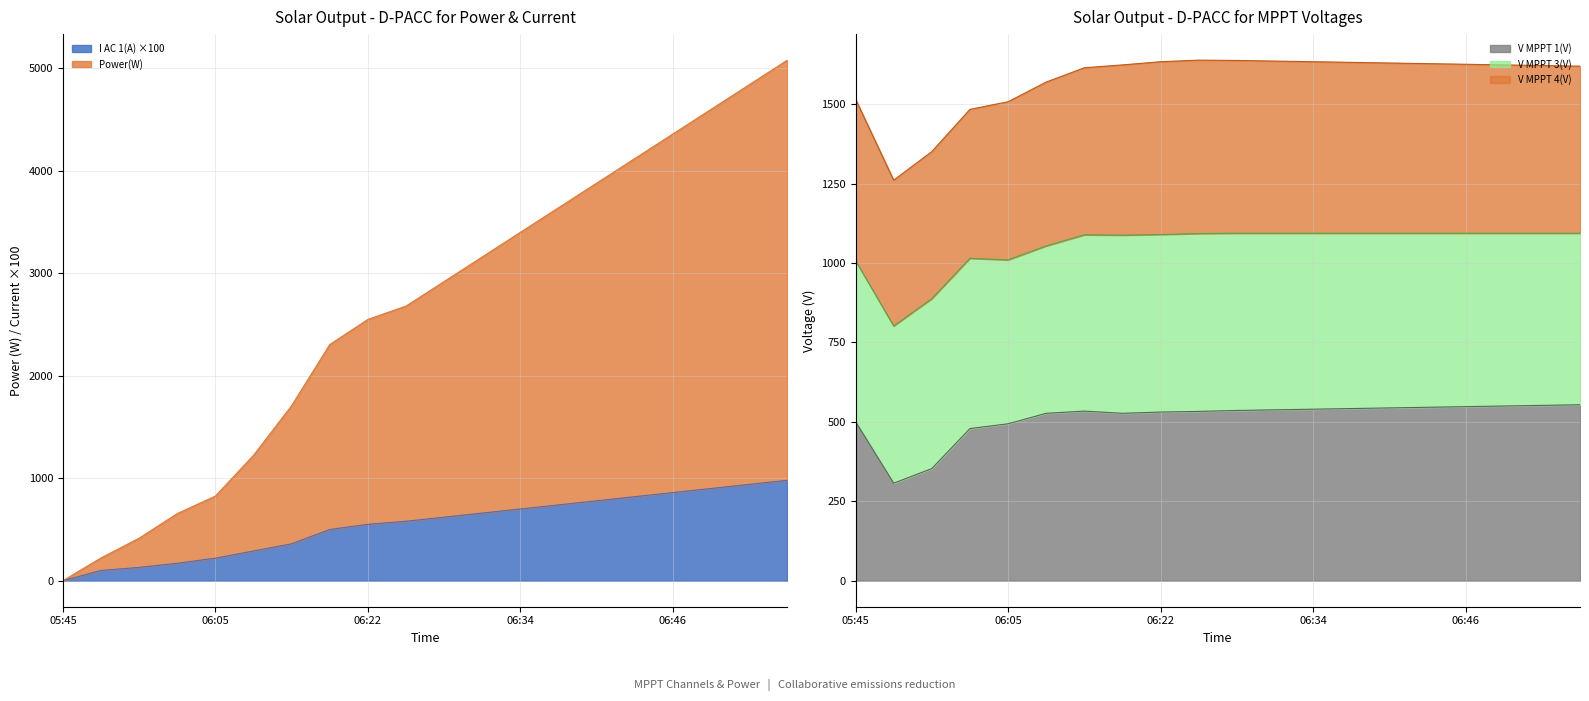

What is the minimum value for V MPPT 1(V)?

307